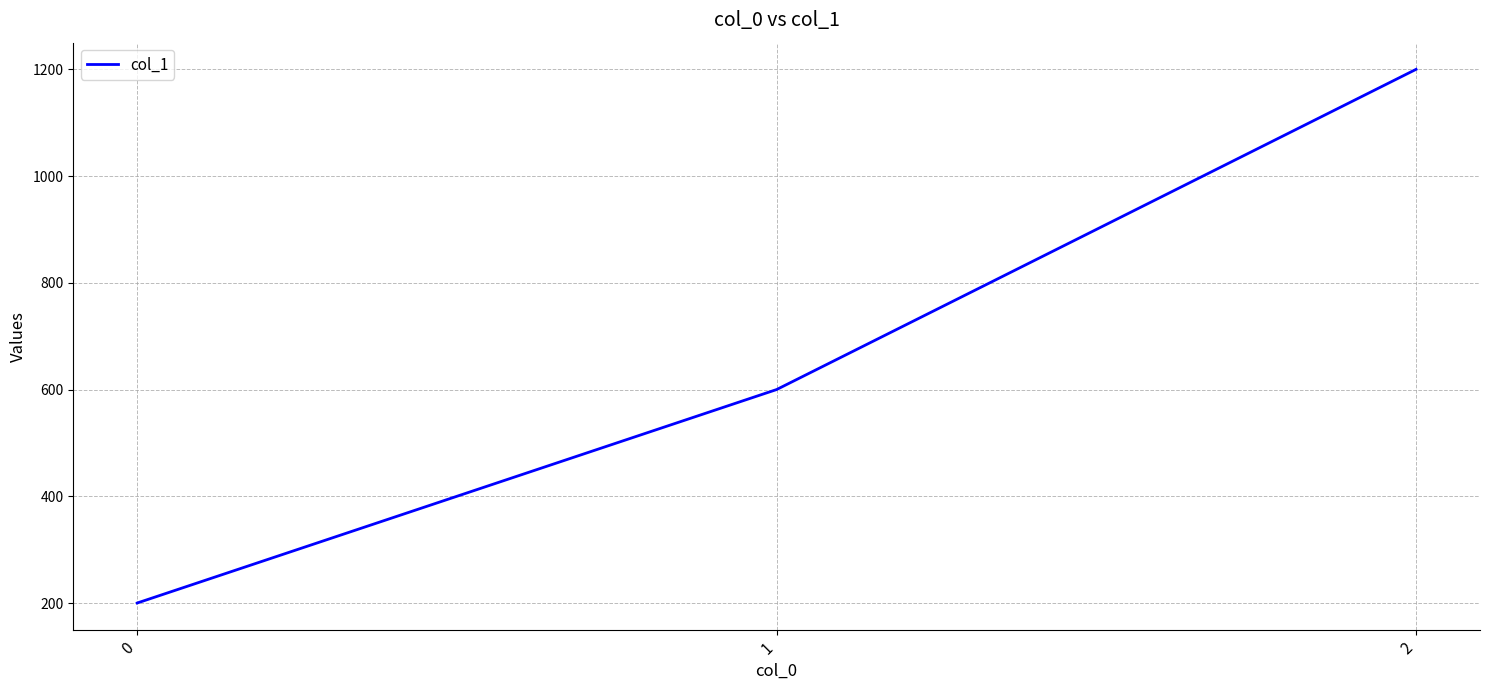

Rank the categories by value from lowest to highest.

0, 1, 2